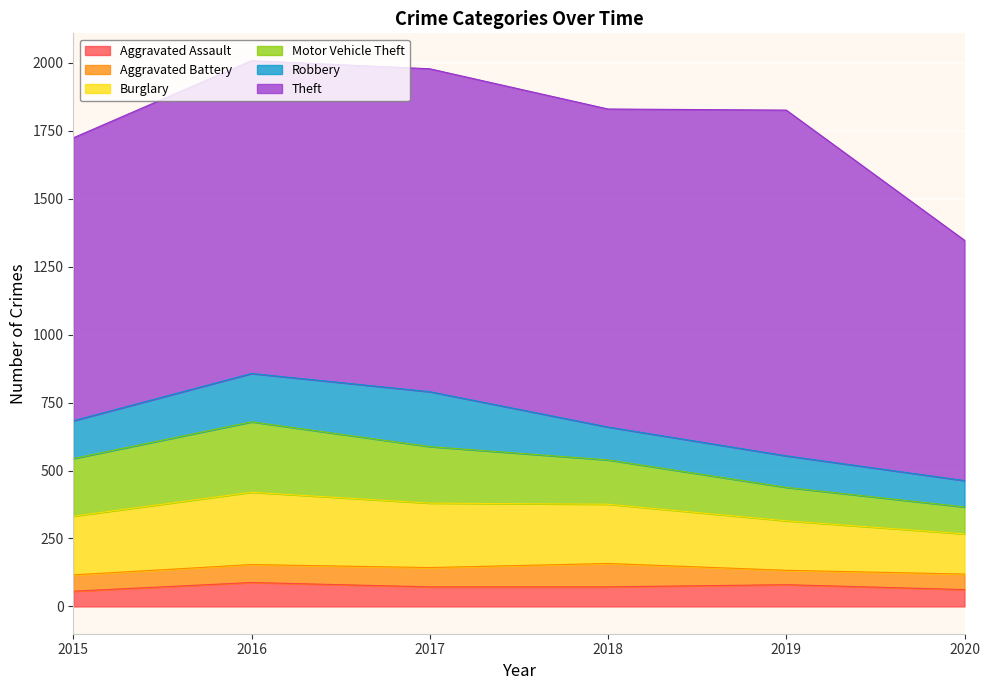

Reading right to left, extract all data points from this chart.

Aggravated Assault: 2020=62	2019=80	2018=72	2017=72	2016=88	2015=56
Aggravated Battery: 2020=57	2019=53	2018=86	2017=71	2016=66	2015=60
Burglary: 2020=148	2019=182	2018=218	2017=237	2016=266	2015=216
Motor Vehicle Theft: 2020=99	2019=123	2018=163	2017=208	2016=259	2015=212
Robbery: 2020=97	2019=116	2018=121	2017=202	2016=178	2015=139
Theft: 2020=884	2019=1272	2018=1170	2017=1188	2016=1151	2015=1041